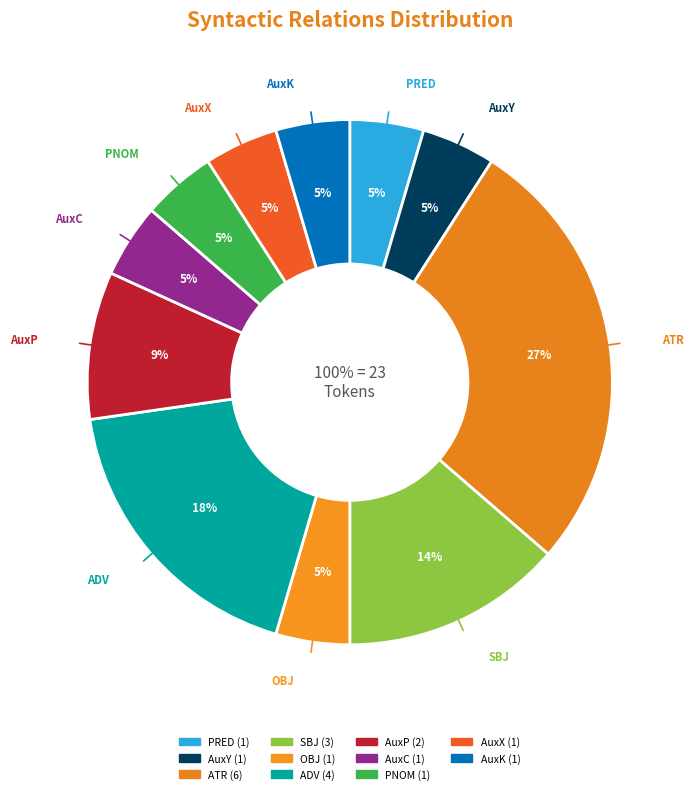

Which slice is the smallest?

PRED